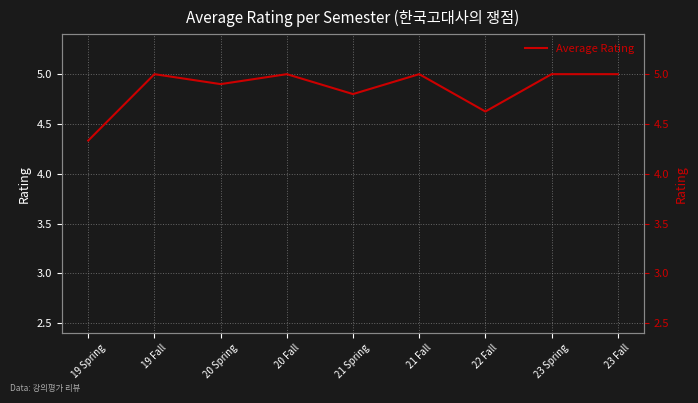

Which label corresponds to the largest value in the chart?

19 Fall